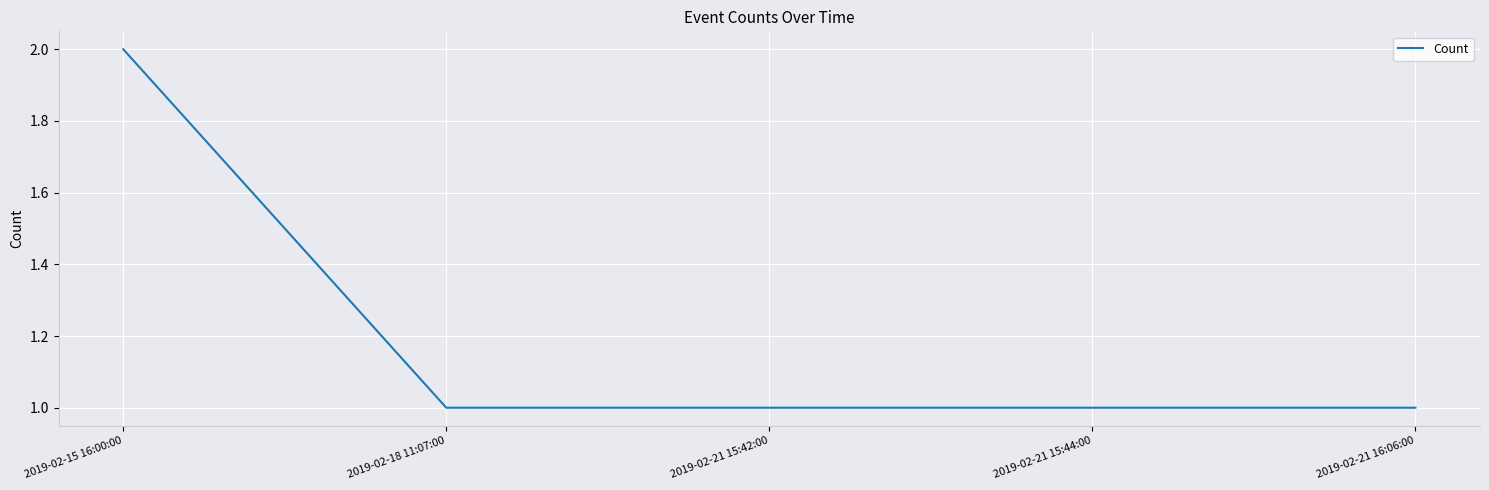

How many lines are shown in the chart?

1